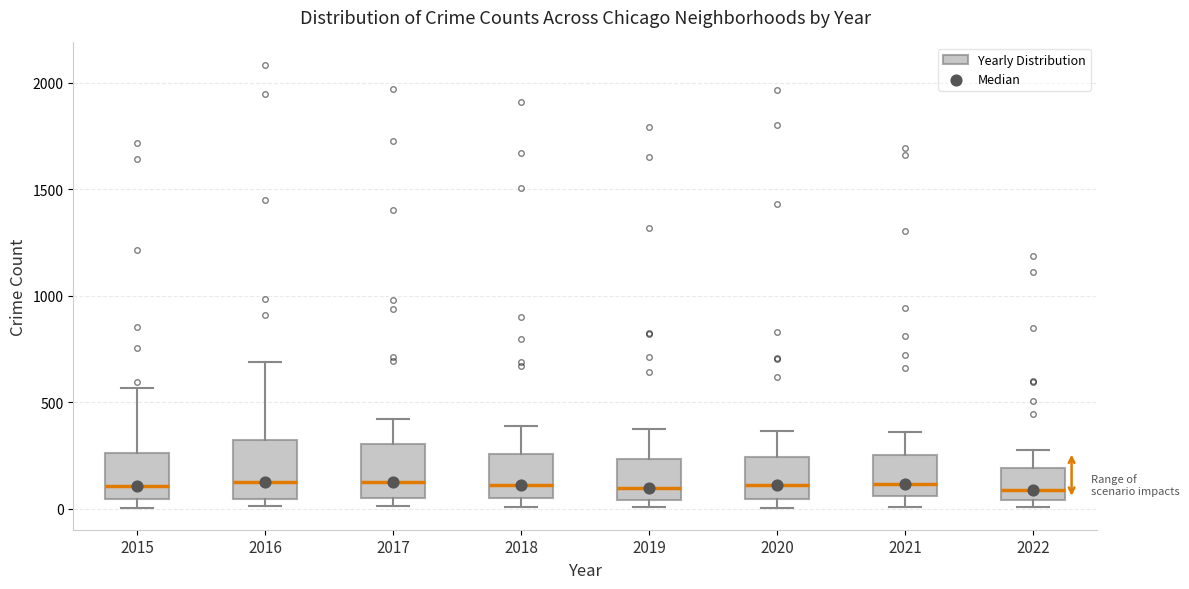

Reading left to right, transcribe this box plot: for each box, give where its median line is, the range the box spans, and where its two whiskers end, as read against the y-axis. The values are not printed on the chart, so give them approximately, as read against the axis.

2015: median 100, box 50 to 250, whiskers 0 to 550
2016: median 150, box 50 to 300, whiskers 0 to 700
2017: median 100, box 50 to 300, whiskers 0 to 400
2018: median 100, box 50 to 250, whiskers 0 to 400
2019: median 100, box 50 to 250, whiskers 0 to 400
2020: median 100, box 50 to 250, whiskers 0 to 350
2021: median 100, box 50 to 250, whiskers 0 to 350
2022: median 100, box 50 to 200, whiskers 0 to 300